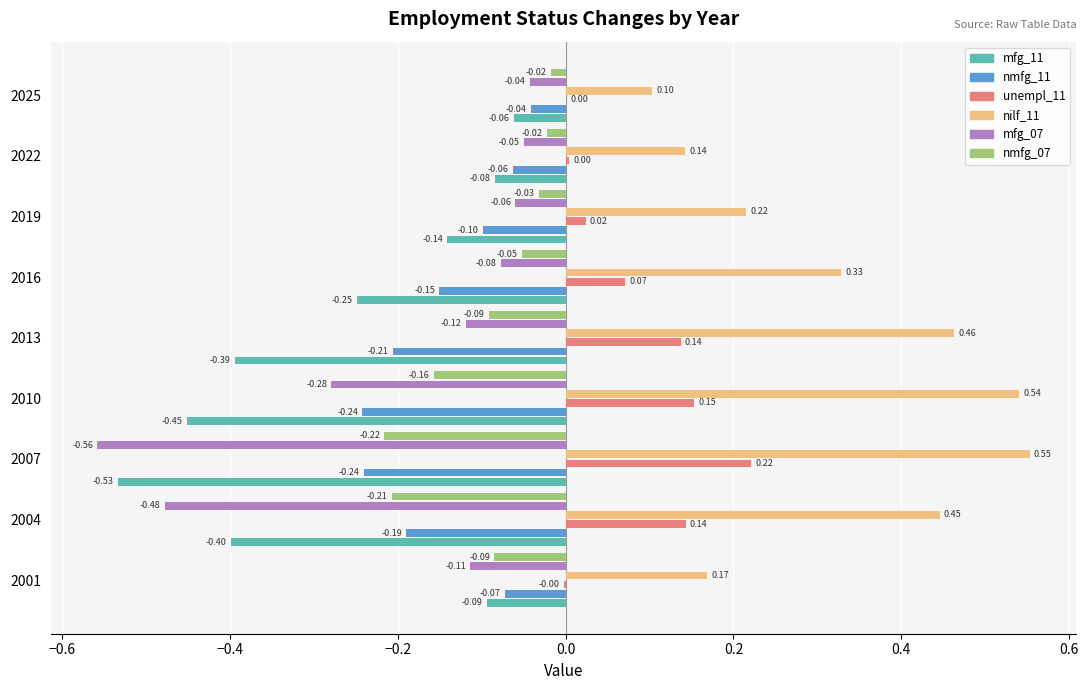

Which series has the largest total across all categories?

nilf_11